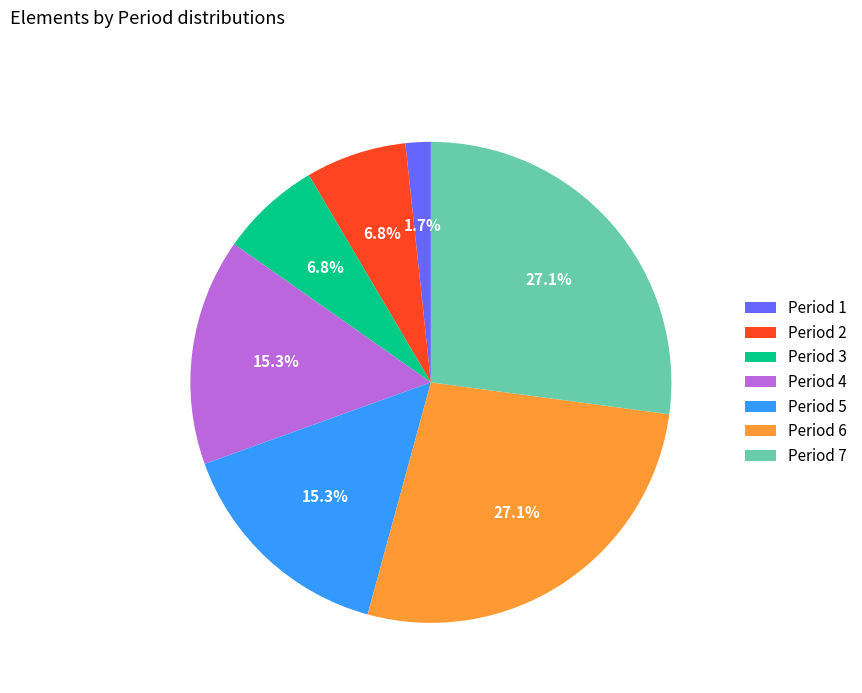

Which category has the smallest portion of the pie?

Period 1